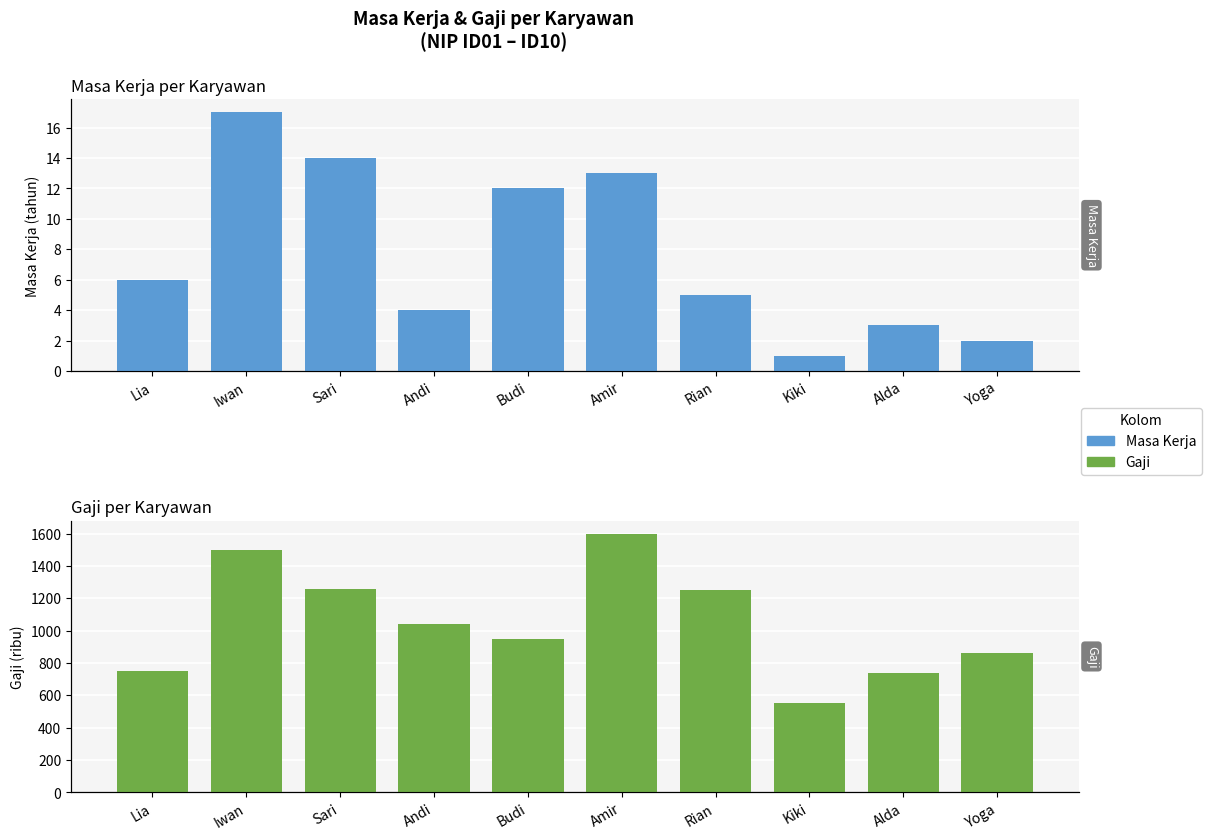

What is the total value across all series at Rian?

1255